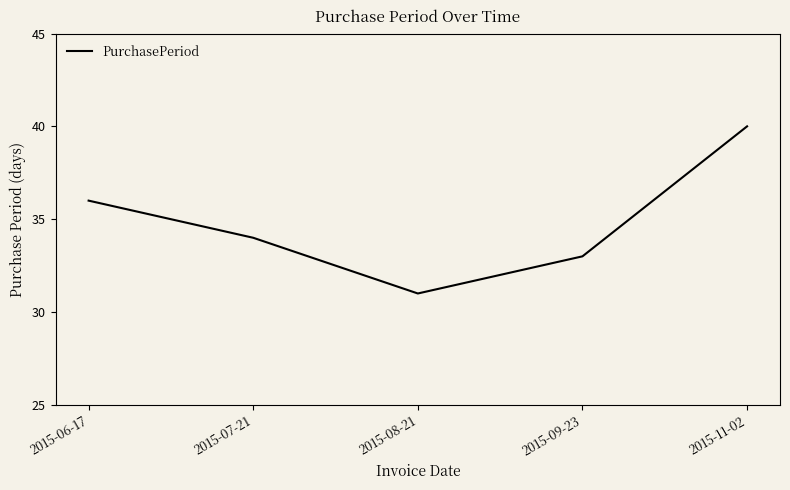

True or false: the data has more than 2 interior local peaks.

False